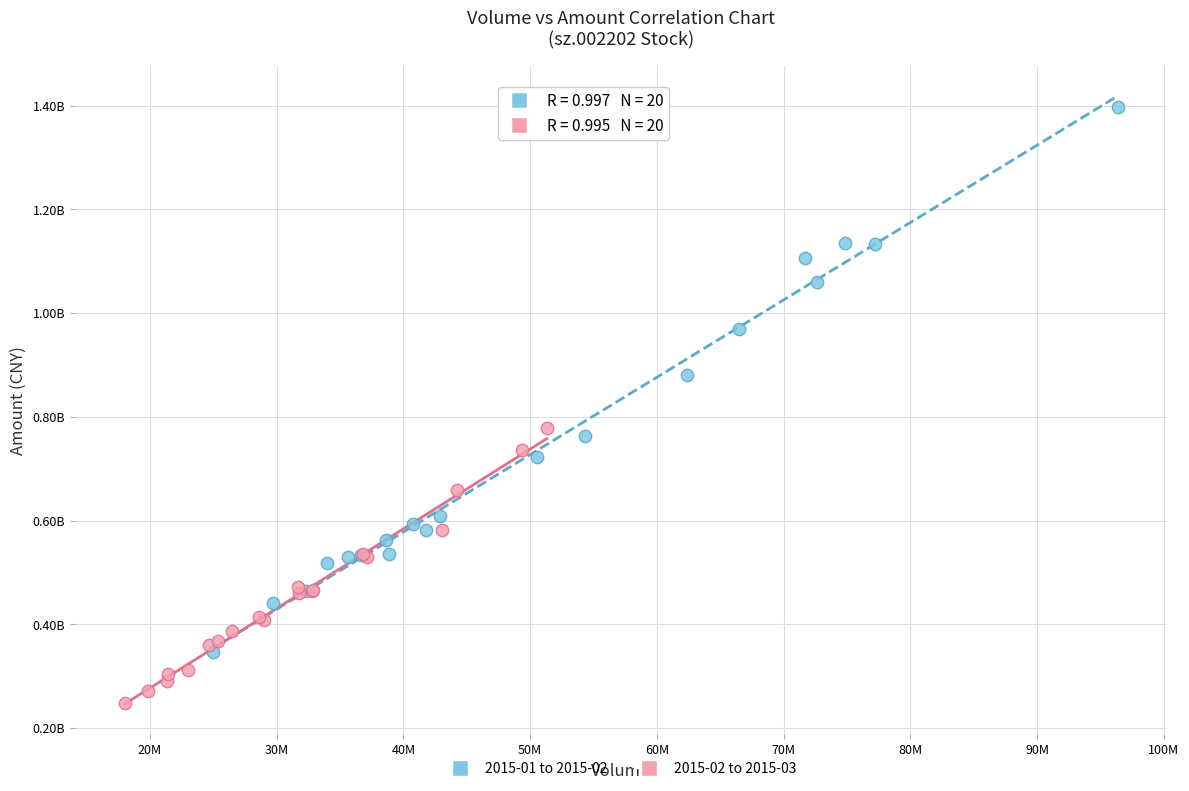

Which series has the widest spread of Y values?

2015-01 to 2015-02